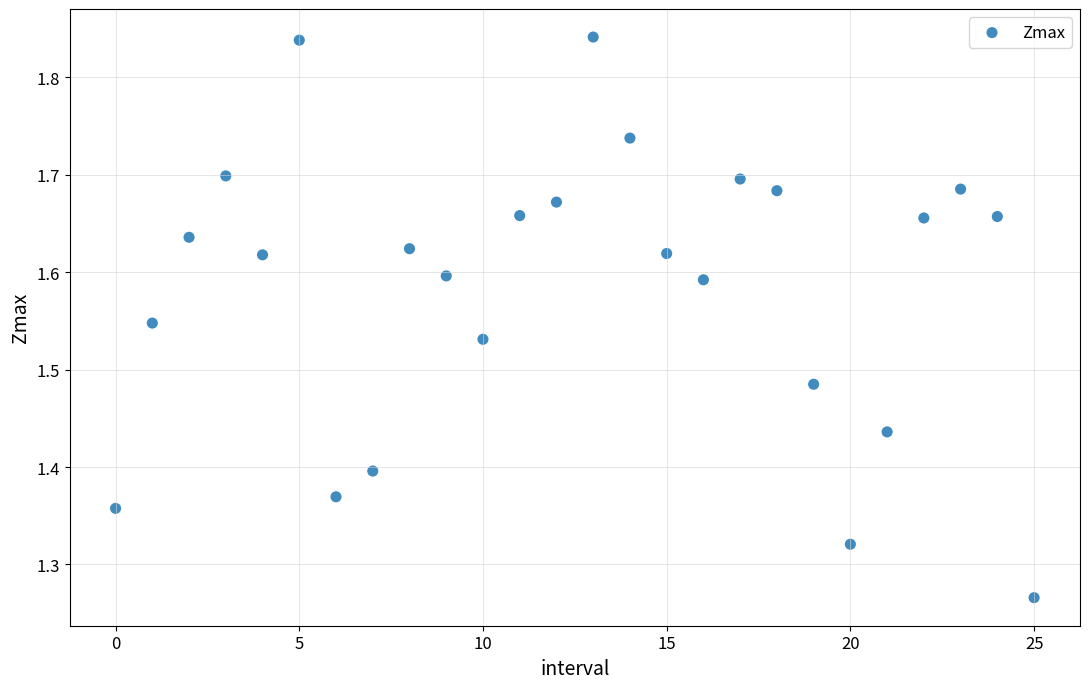

What is the range of Y values (max minus min)?

0.6